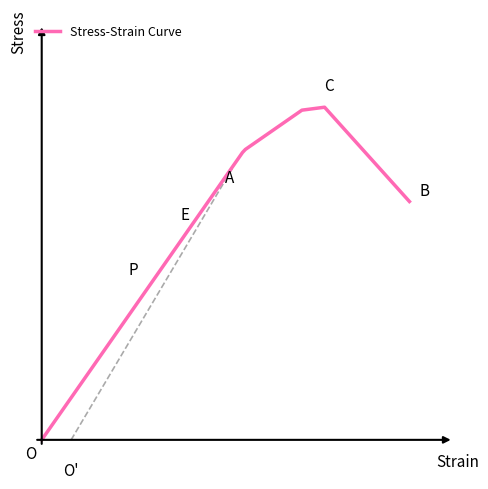

What is the value of the 12th point from the left?

0.4